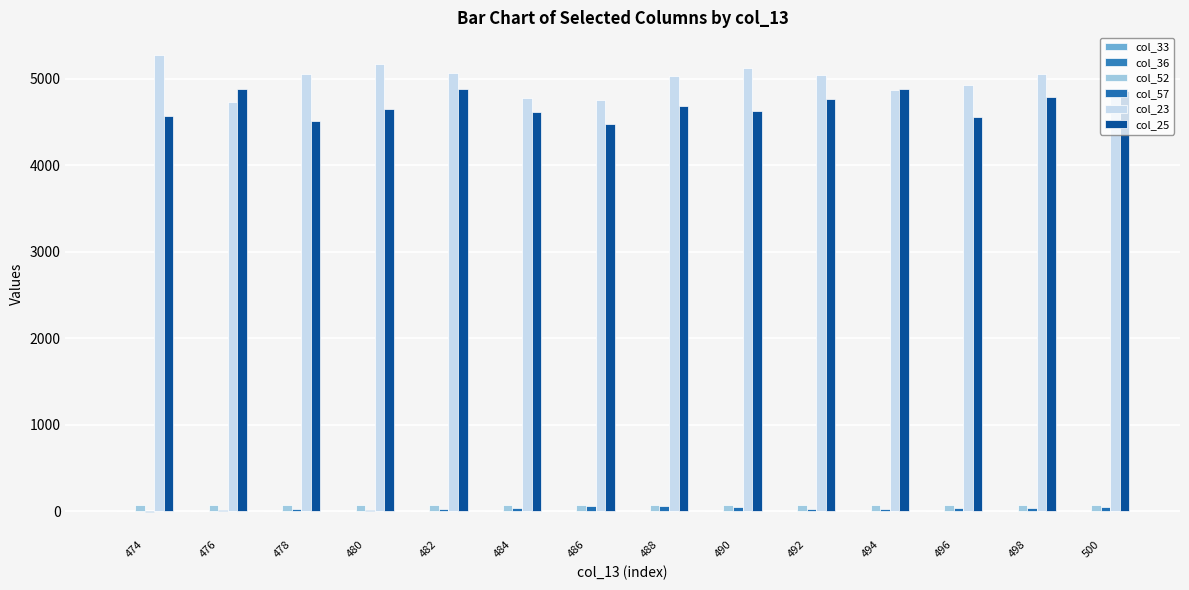

List the series in order of their peak value, highest first.

col_23, col_25, col_52, col_57, col_36, col_33